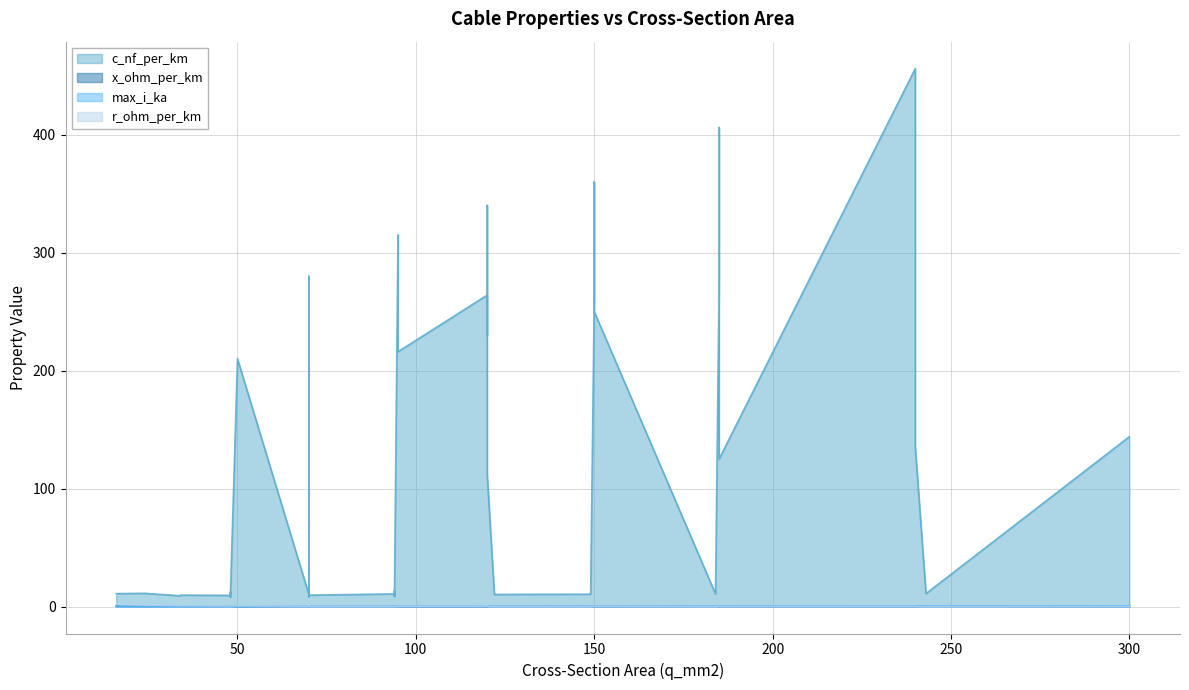

Which series has the widest spread of values?

c_nf_per_km